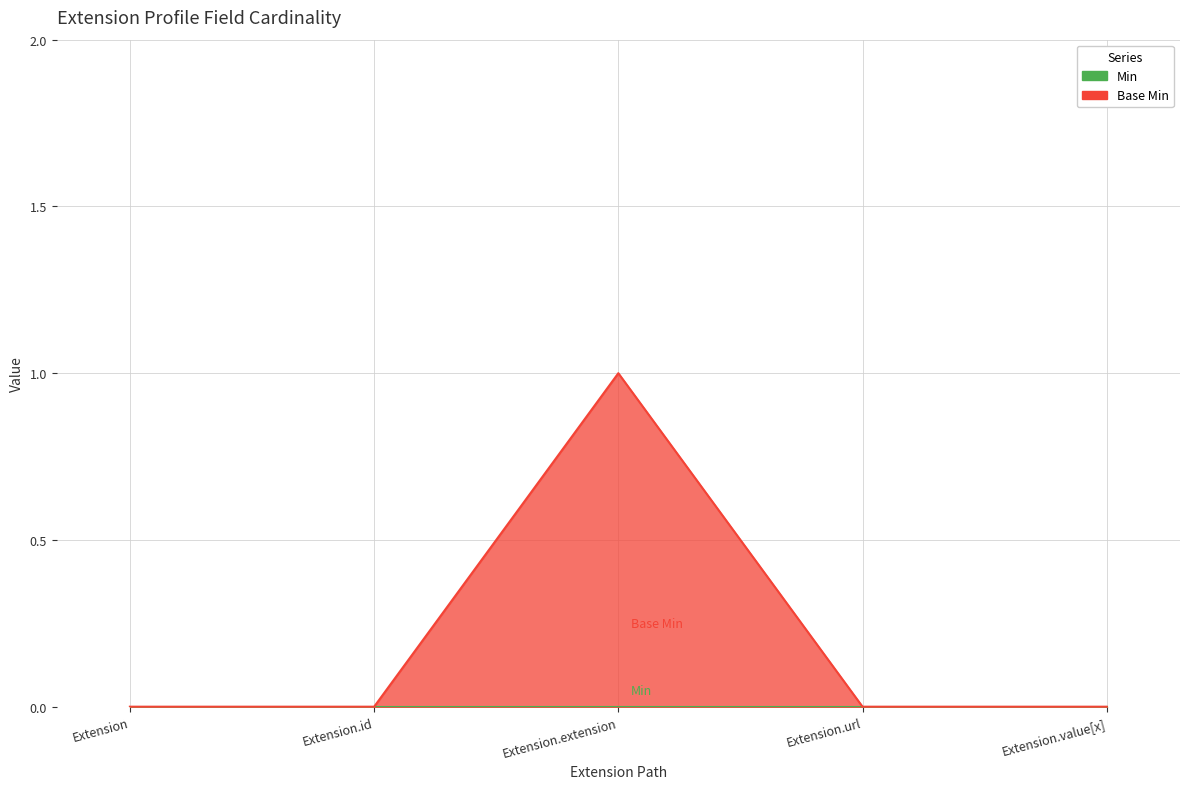

Does the chart have visible grid lines?

Yes